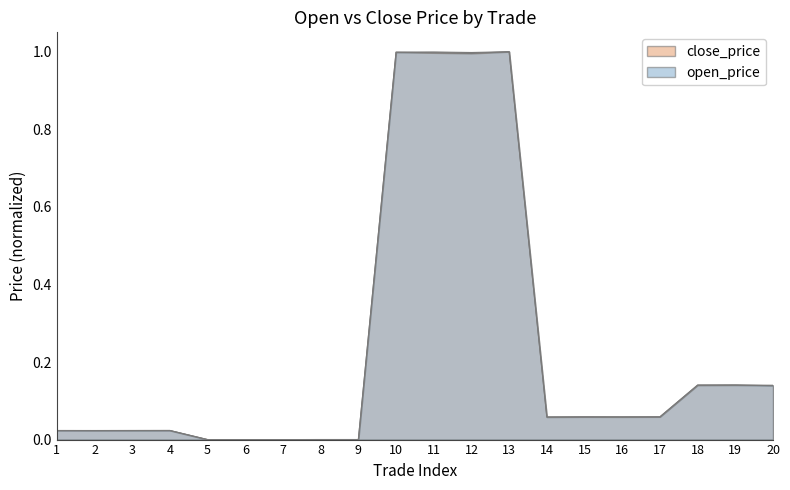

Which category has the highest value in the close_price series?

13